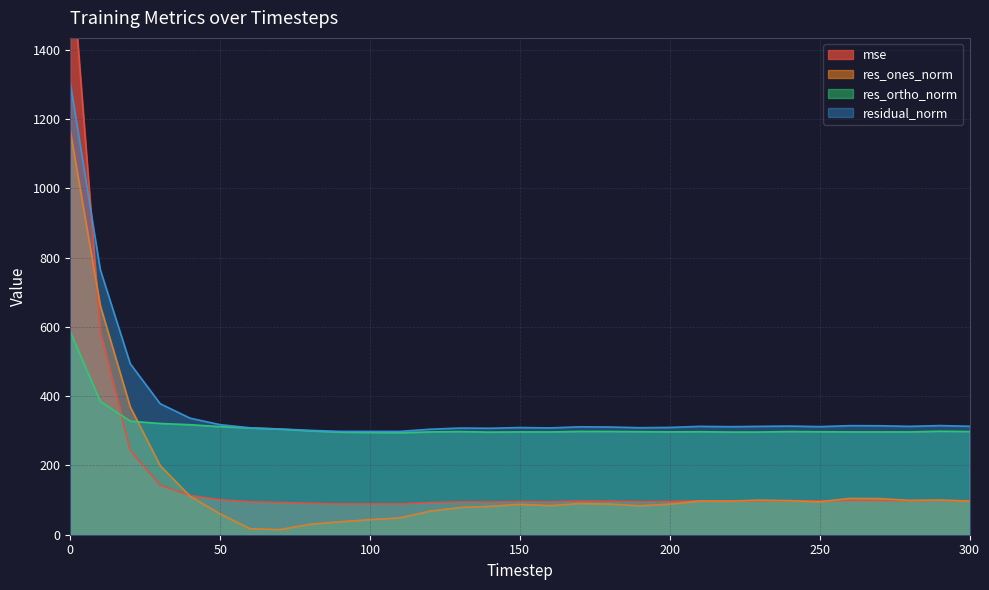

What is the sum of the mse values at 60 and 230?

193.3